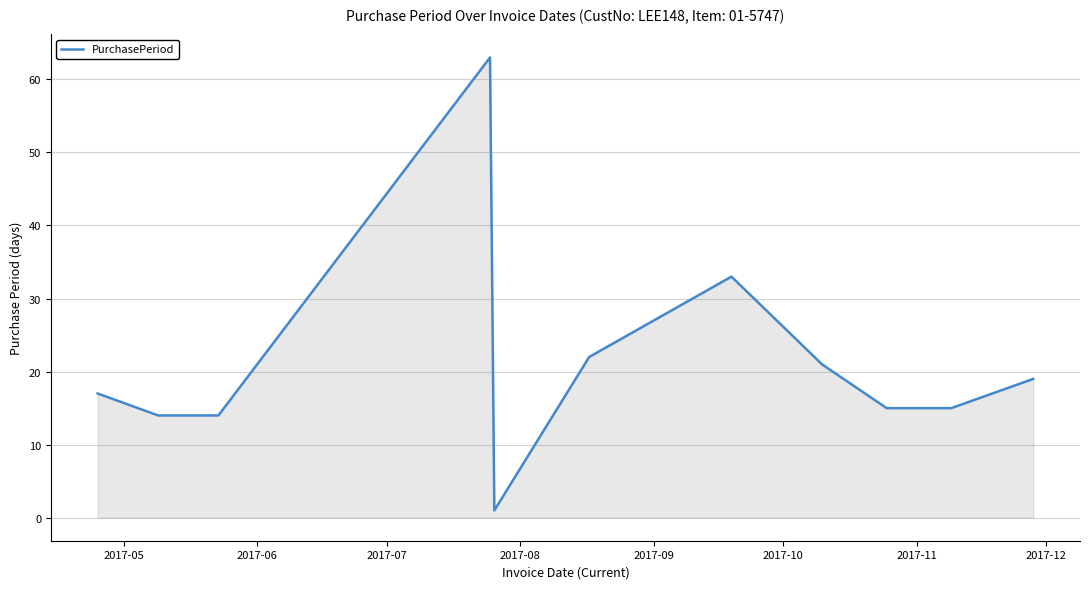

What is the greatest value displayed?

63